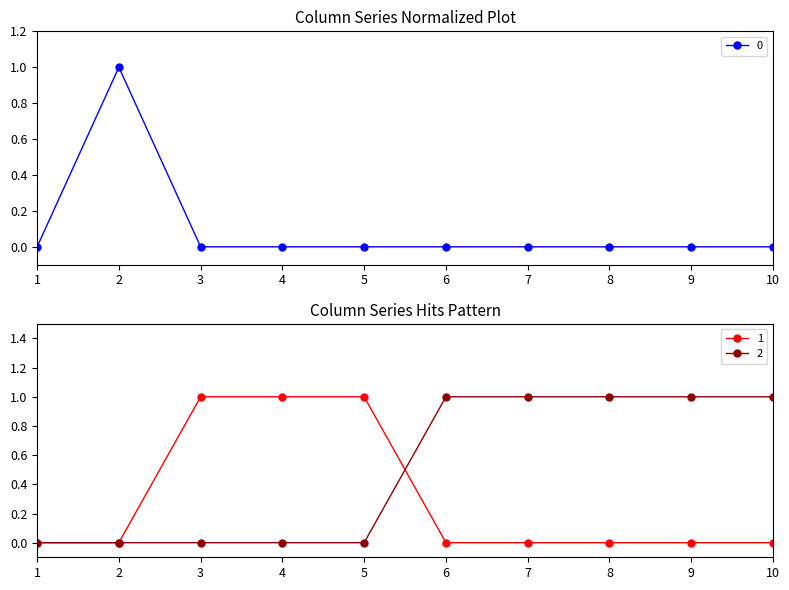

List the series in order of their peak value, highest first.

0, 1, 2